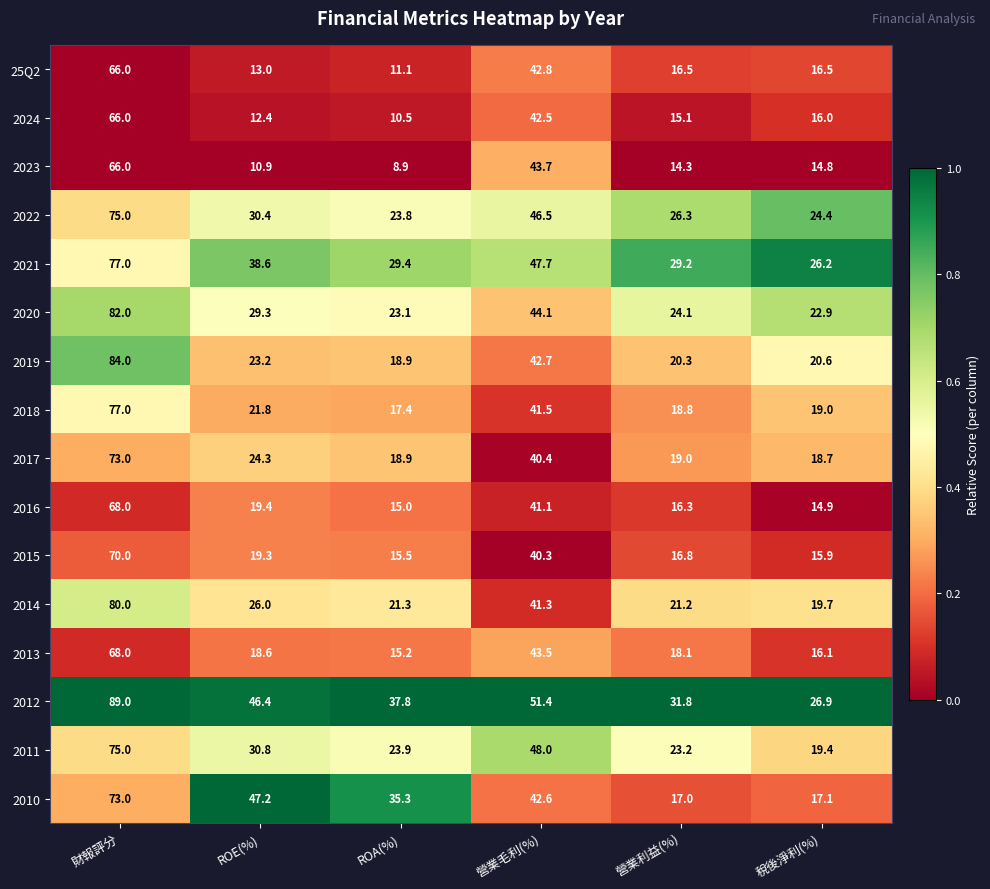

At which label does 2013 reach its peak?

財報評分